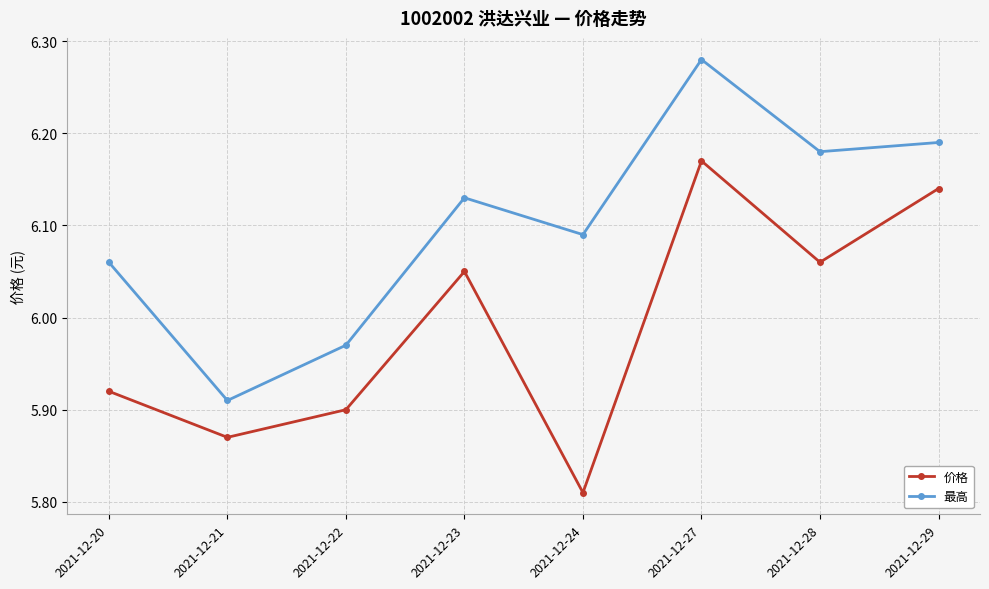

True or false: 最高 and 价格 cross at least once.

False